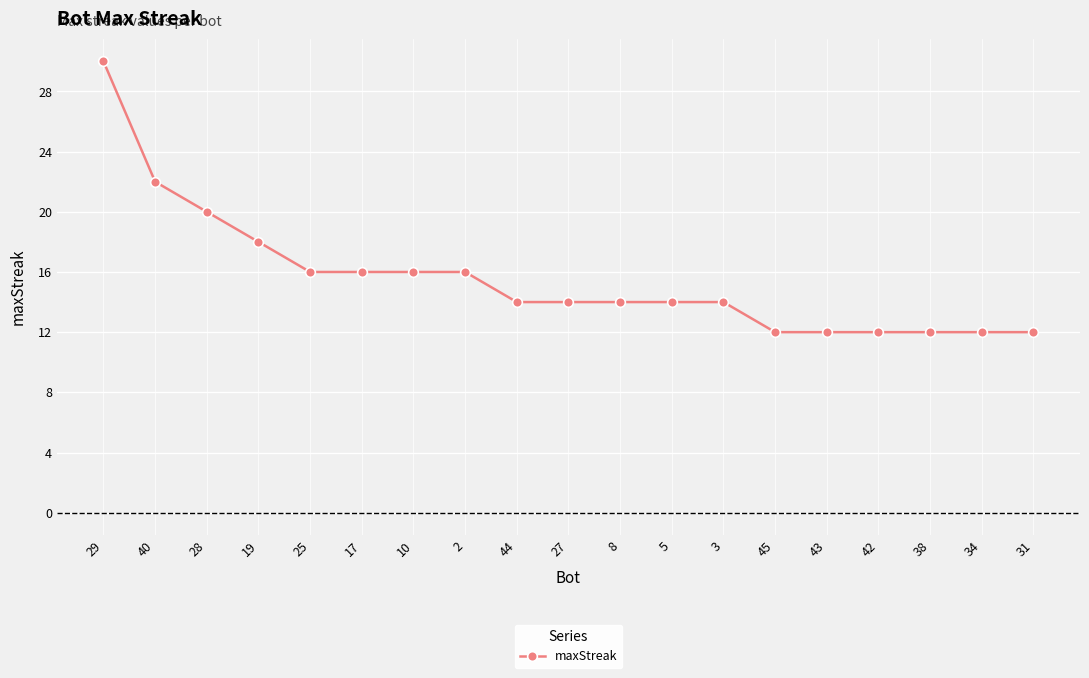

Count the number of categories in the chart.

19